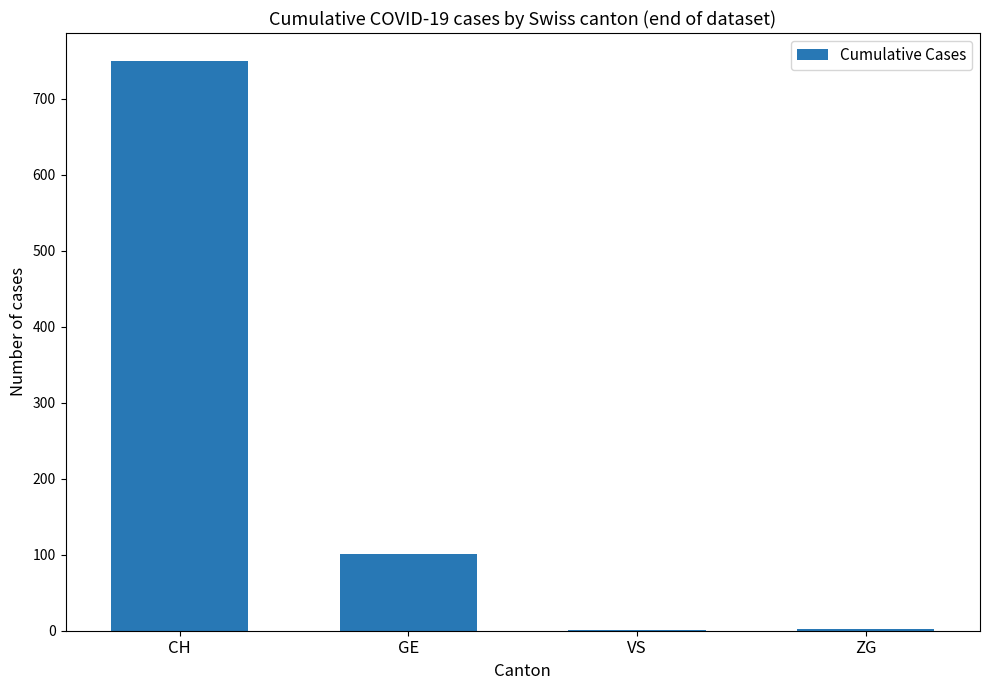

What is the difference between the values at VS and GE?

100